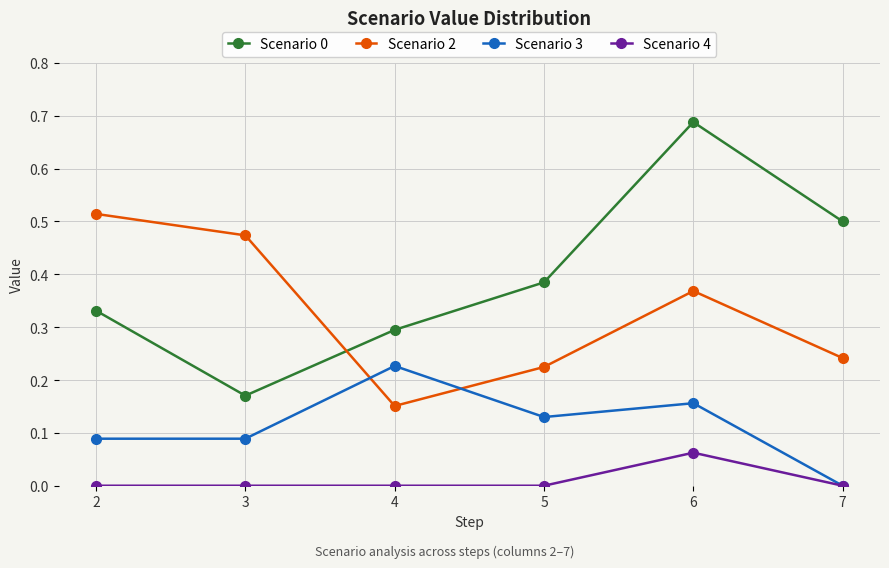

Is it true that Scenario 2 equals 0.4 at 7?

False